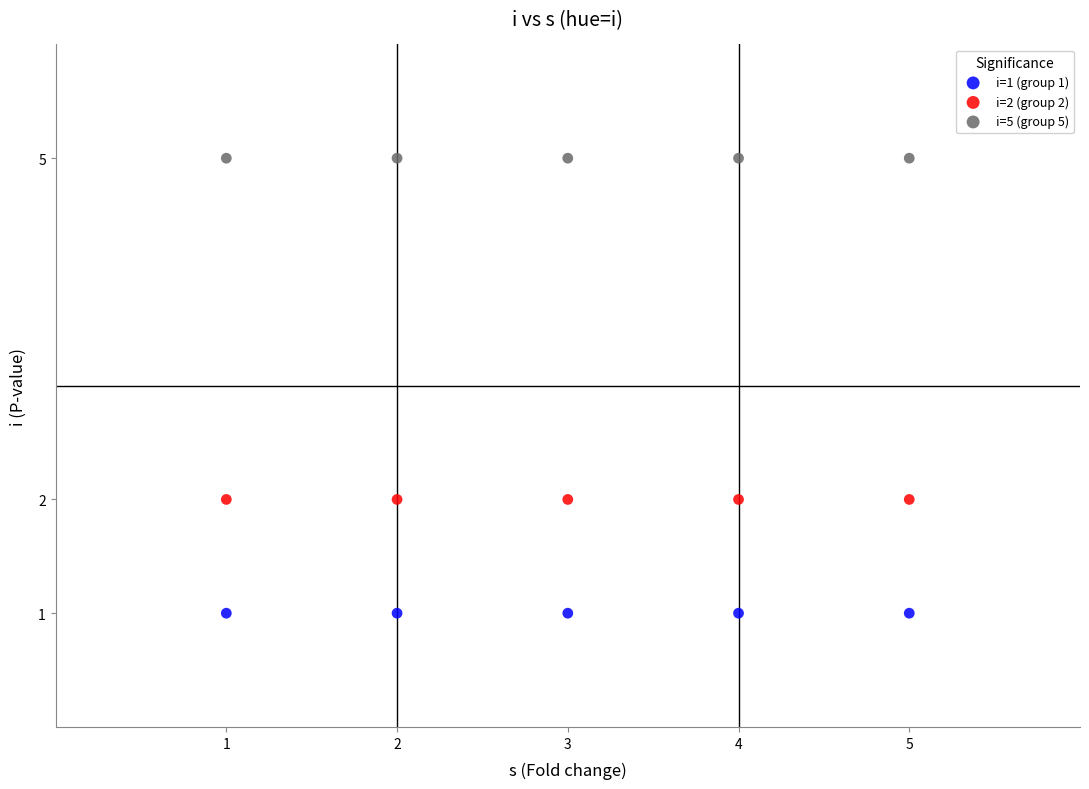

Which series reaches the maximum Y coordinate?

i=5 (group 5)